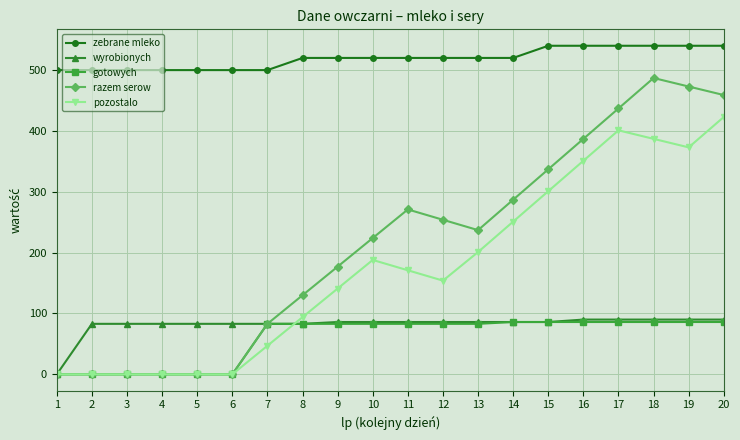

Is the value of wyrobionych at 16 greater than the value of gotowych at 2?

Yes